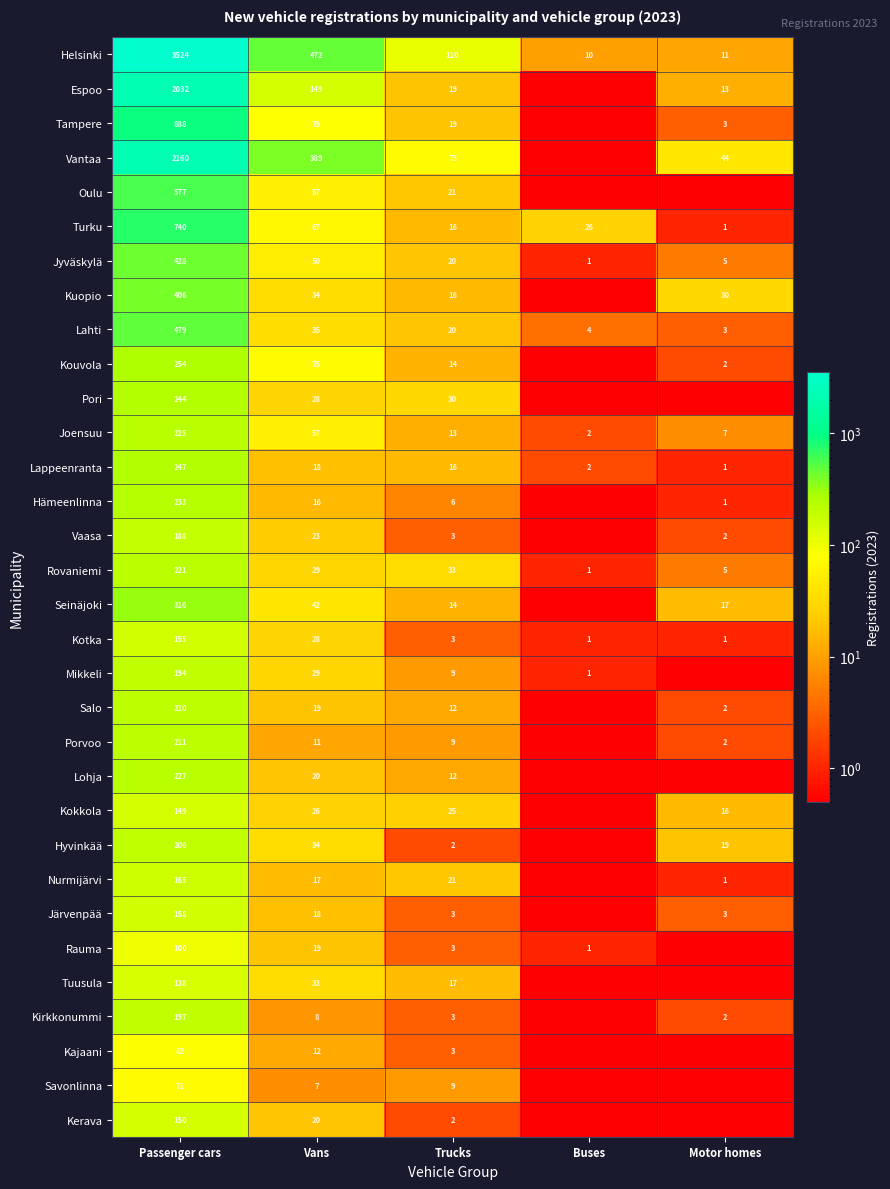

At which category is the sum across all series the highest?

Passenger cars